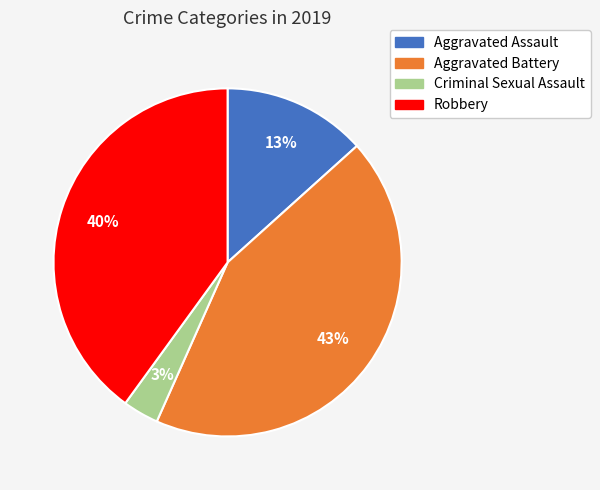

To the nearest percent, what portion does Aggravated Assault represent?

13%